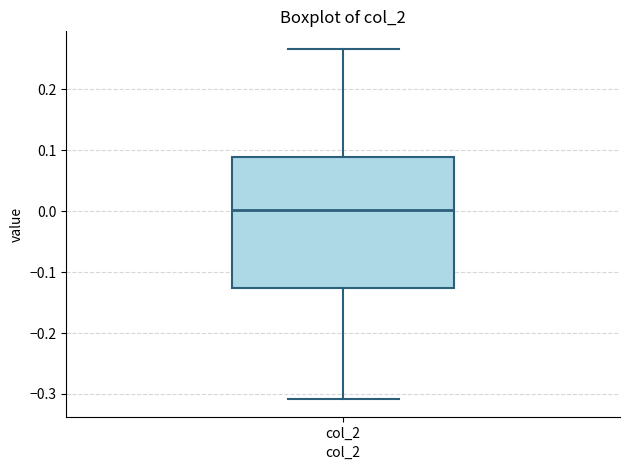

Transcribe this box plot: give where the median line is, the range the box spans, and where the two whiskers end, as read against the y-axis. The values are not printed on the chart, so give them approximately, as read against the axis.

median 0.00, box -0.13 to 0.09, whiskers -0.31 to 0.27